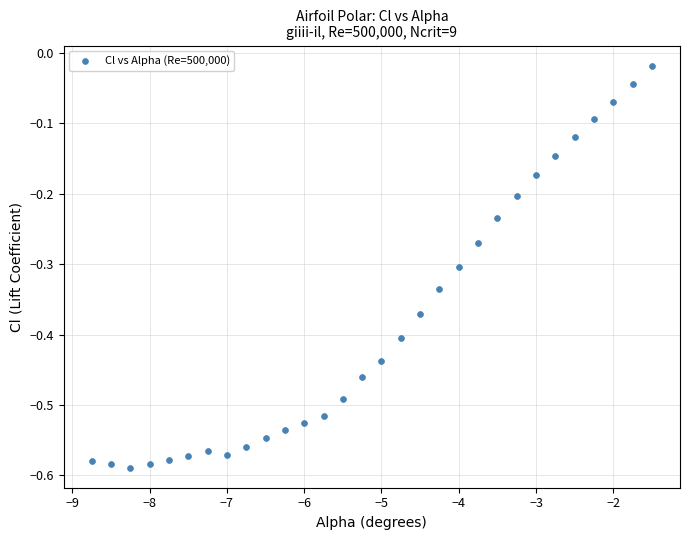

Count the number of points in this scatter plot.

30